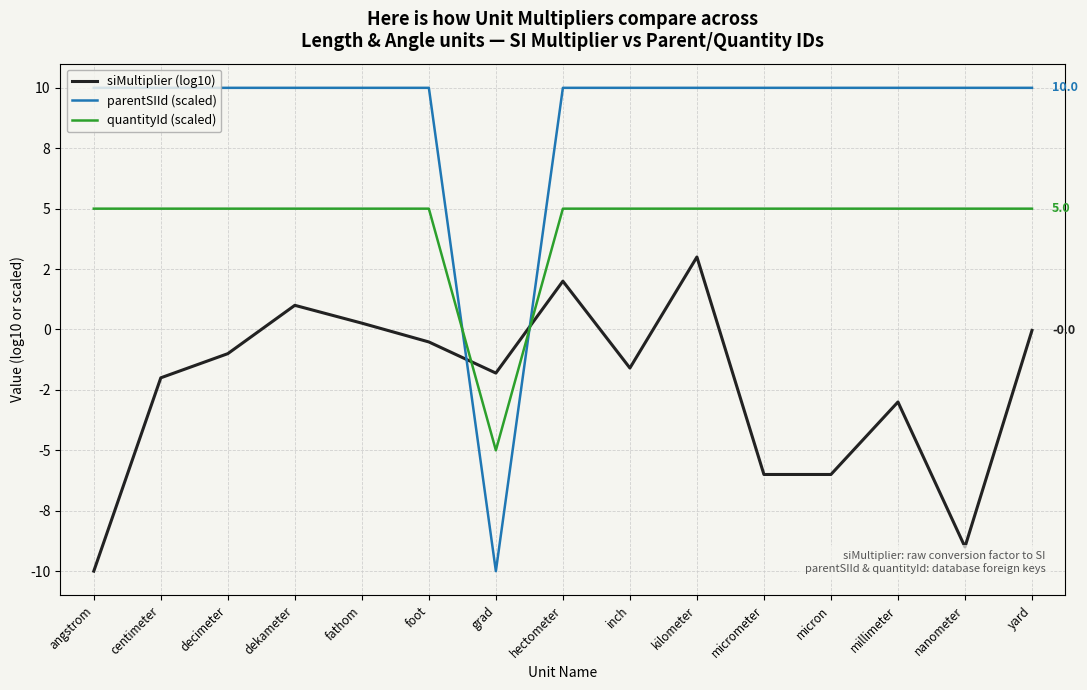

Is this an area chart (filled region under the line)?

No